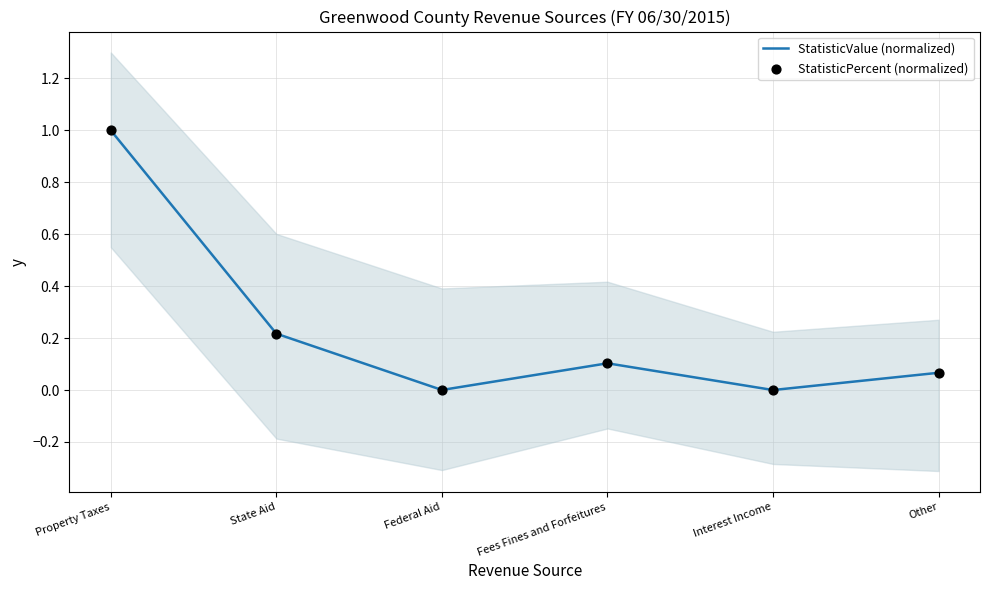

Which series has the largest Y range (max minus min)?

StatisticValue (normalized)